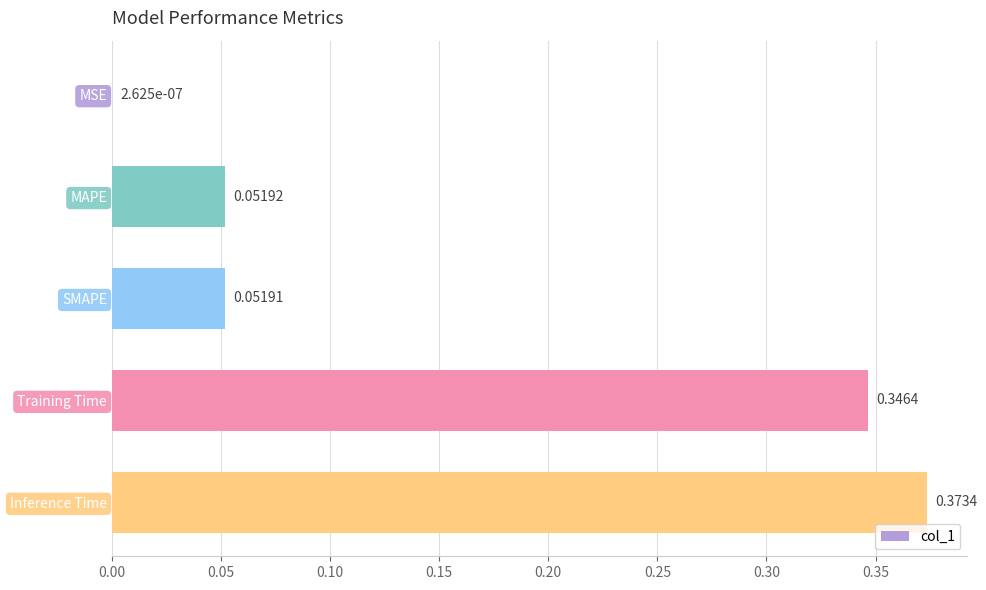

What is the change in value from SMAPE to Training Time?

+0.3